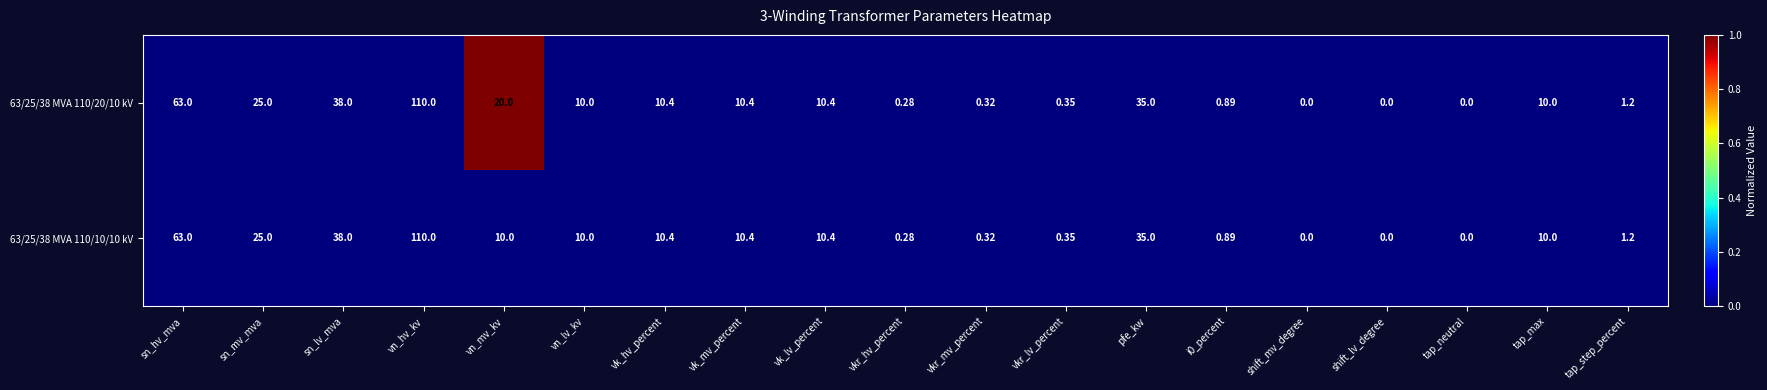

At which label is 63/25/38 MVA 110/20/10 kV closest to 55?

sn_hv_mva